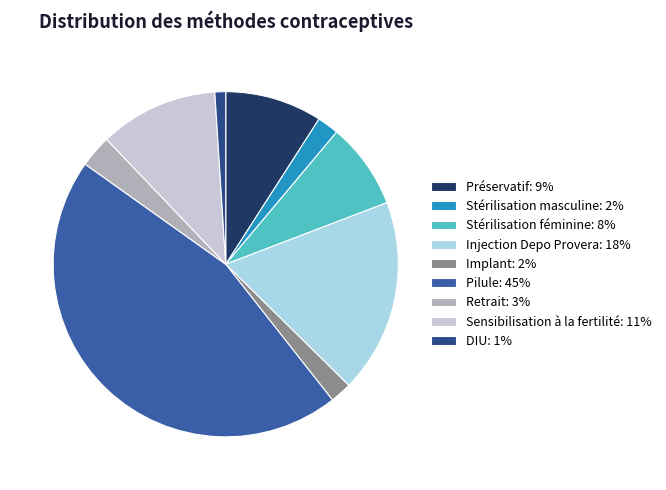

How many slices are in this pie chart?

9